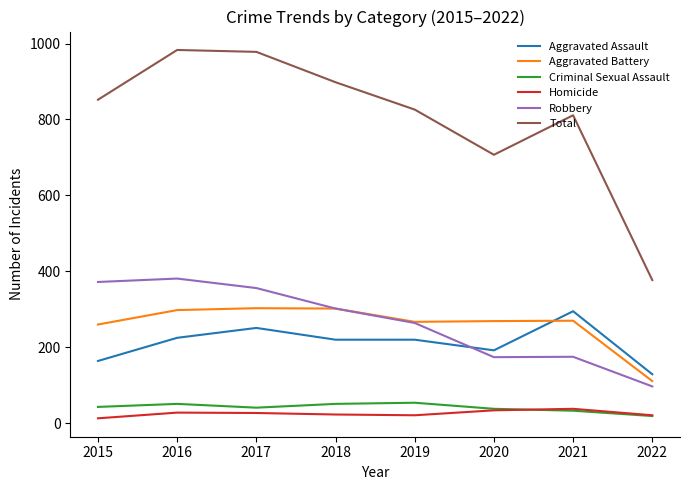

Does the chart have visible grid lines?

No